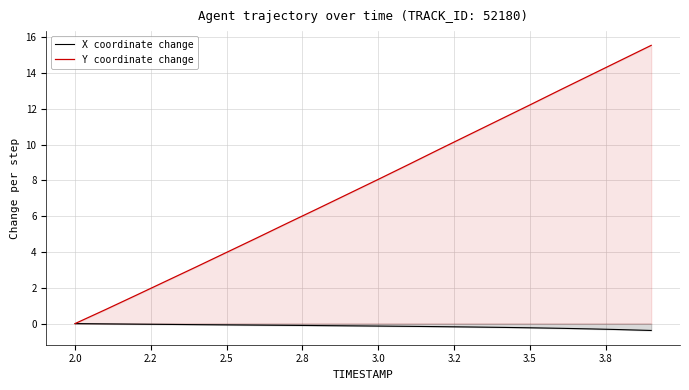

Which series has the largest total across all categories?

Y coordinate change